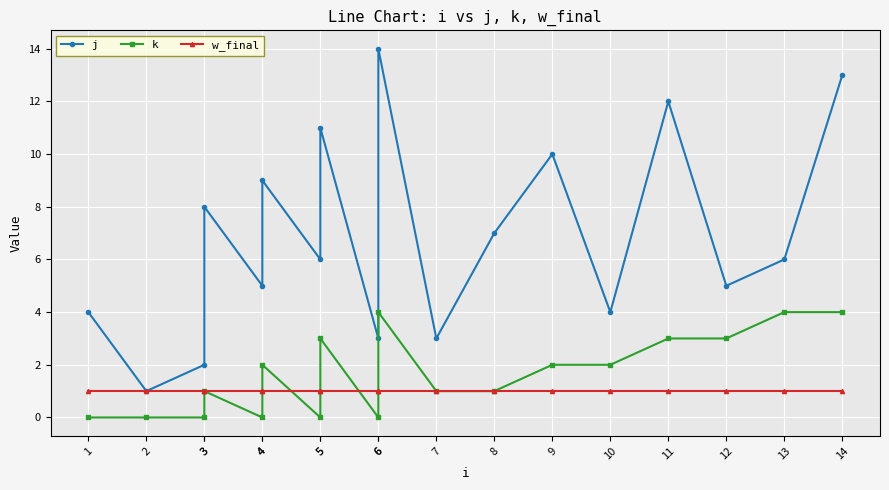

At which label is w_final closest to 1?

1